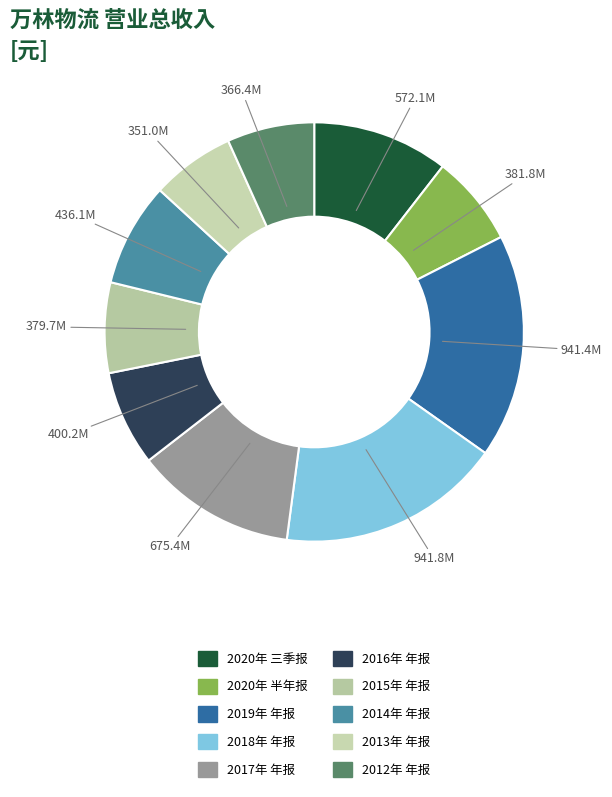

True or false: 2014年 年报 accounts for 8% of the total.

True